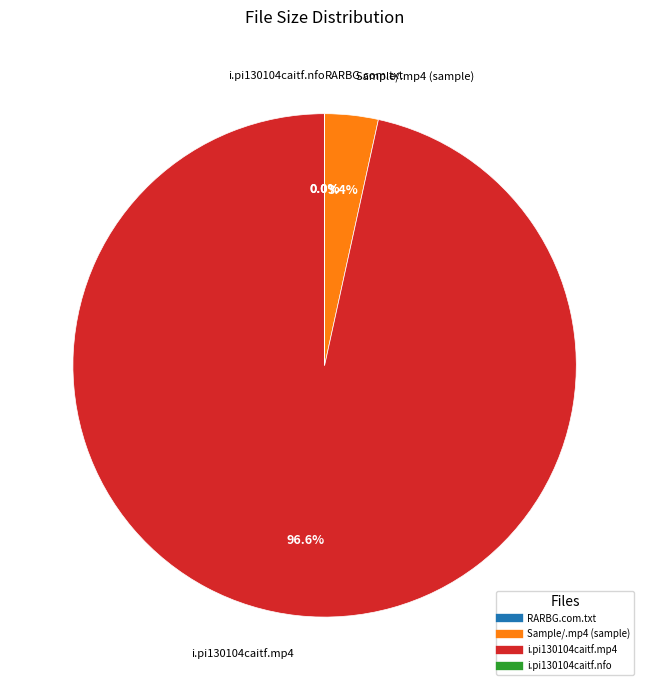

Does any single category account for the majority?

Yes